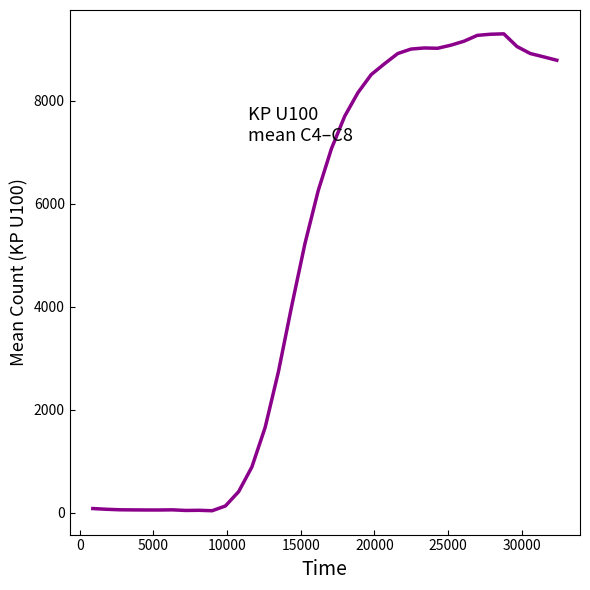

What is the maximum value shown in the chart?

9297.6